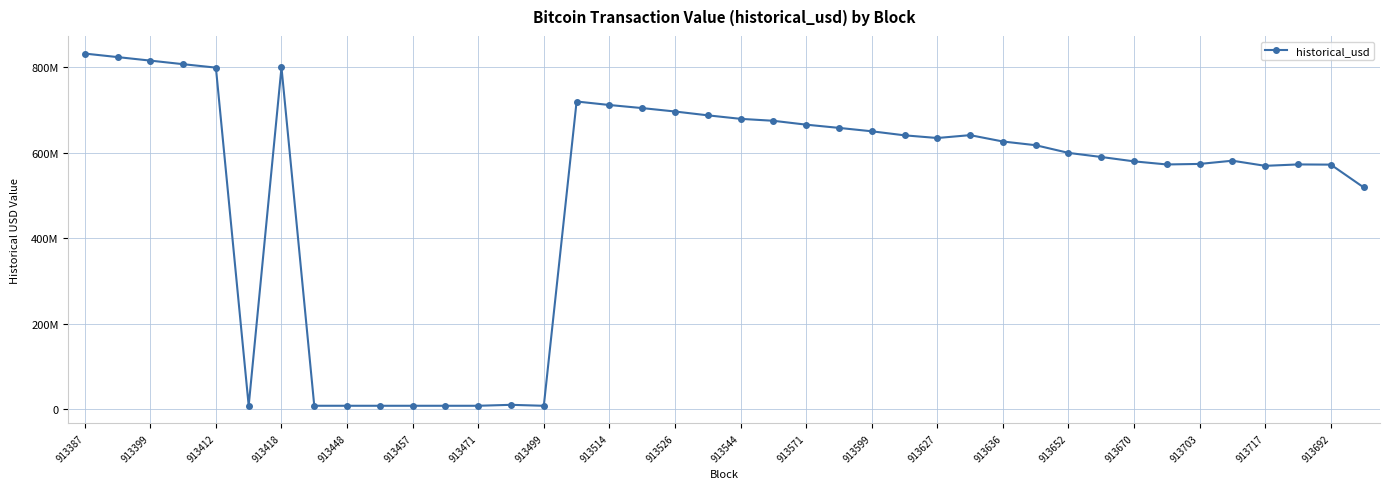

What is the difference between the second highest and minimum values?

815824718.3